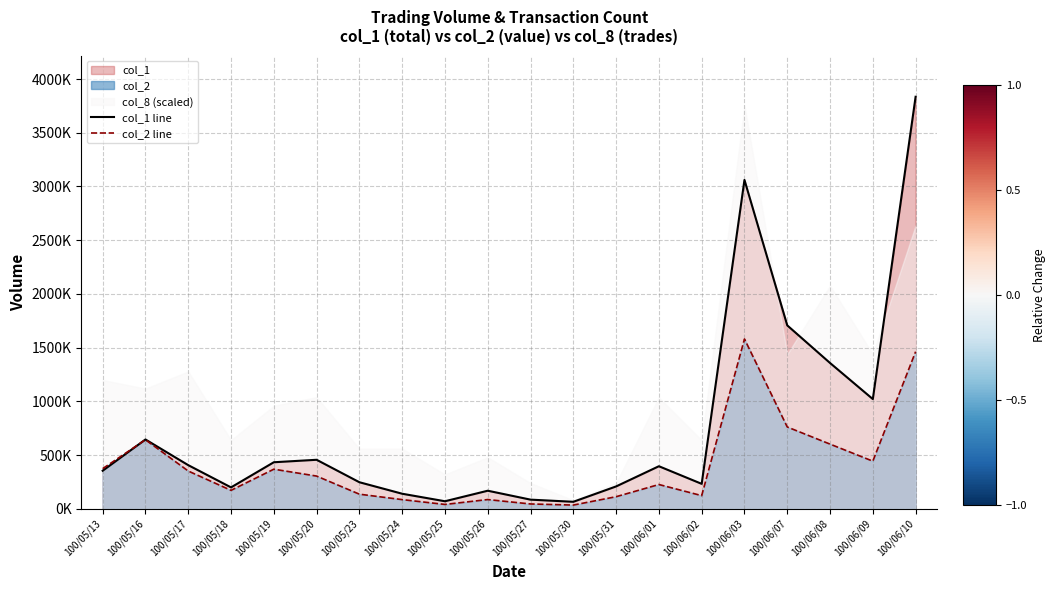

Which category has the highest value across all series?

100/06/10